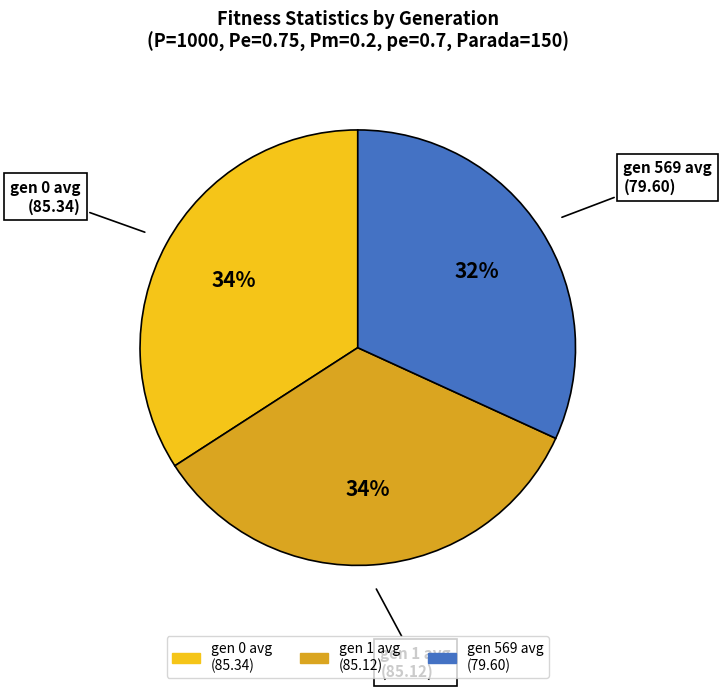

Is there a majority slice in this chart?

No